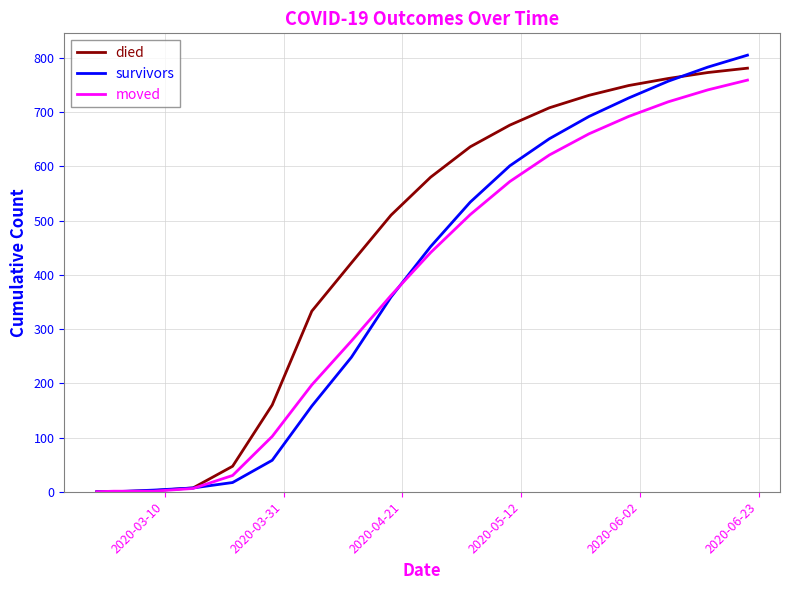

Which series has the largest range (max minus min)?

survivors